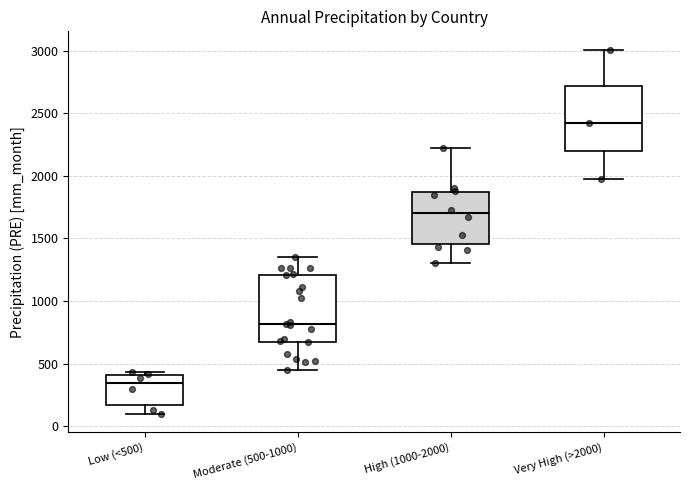

Which box has the highest median line?

Very High (>2000)